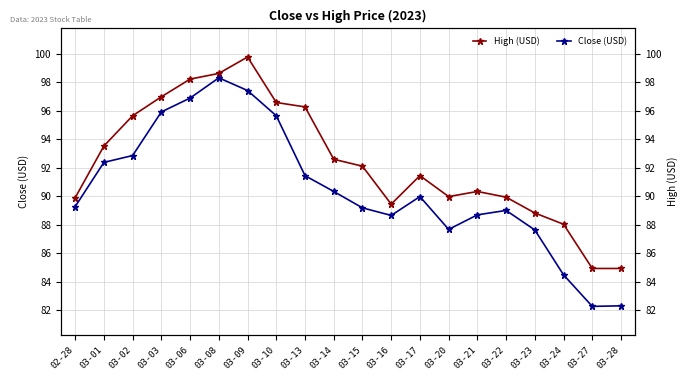

What is the difference between the maximum and minimum values in the High (USD) series?

14.8